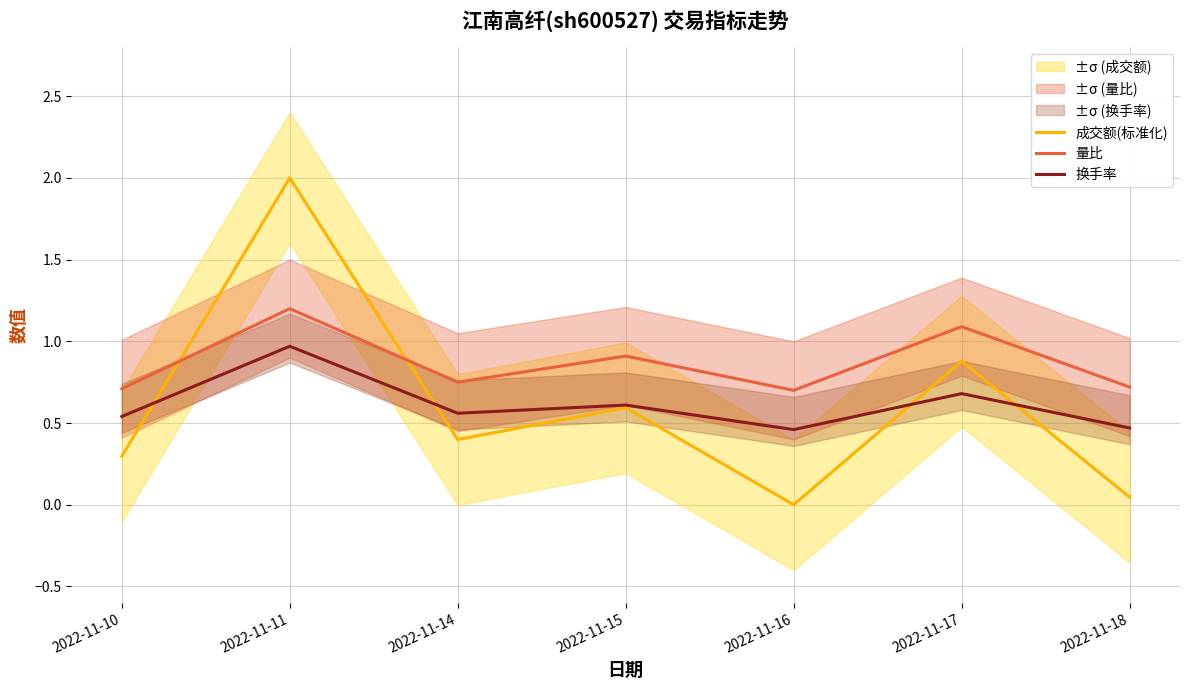

What is the sum of the 量比 values at 2022-11-17 and 2022-11-15?

2.0